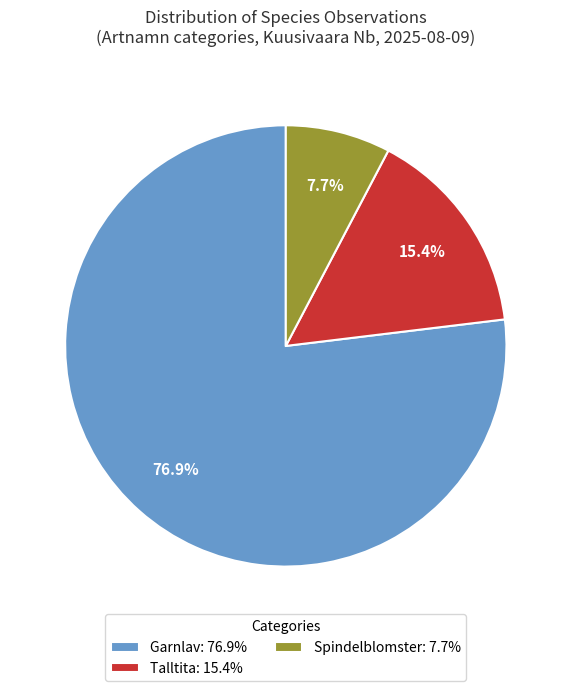

Between Spindelblomster: 7.7% and Garnlav: 76.9%, which is larger?

Garnlav: 76.9%